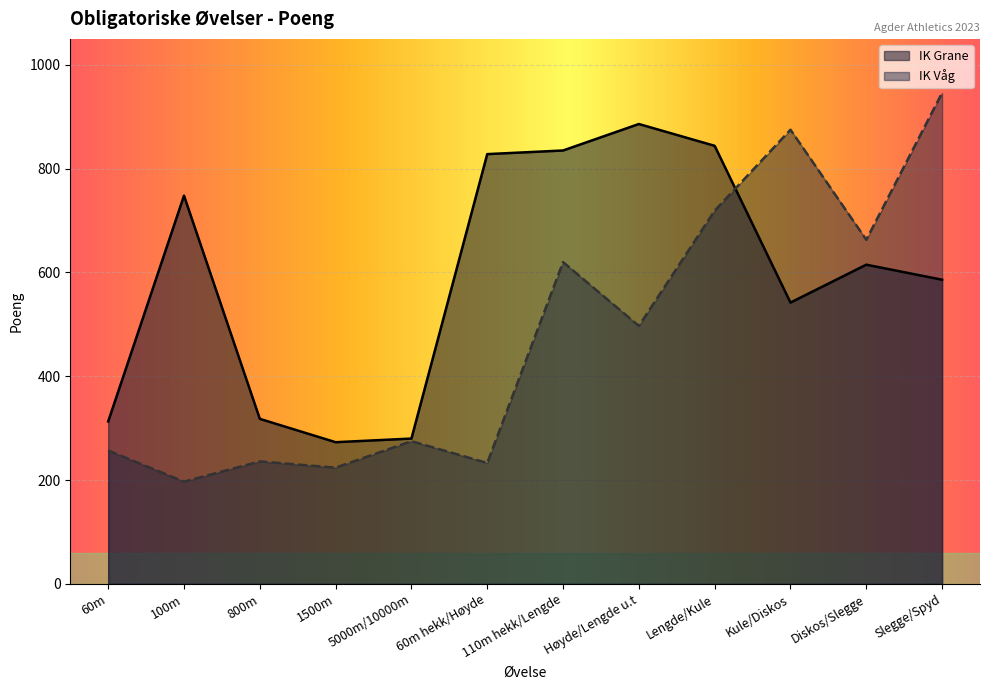

What is the minimum value shown in the chart?

197